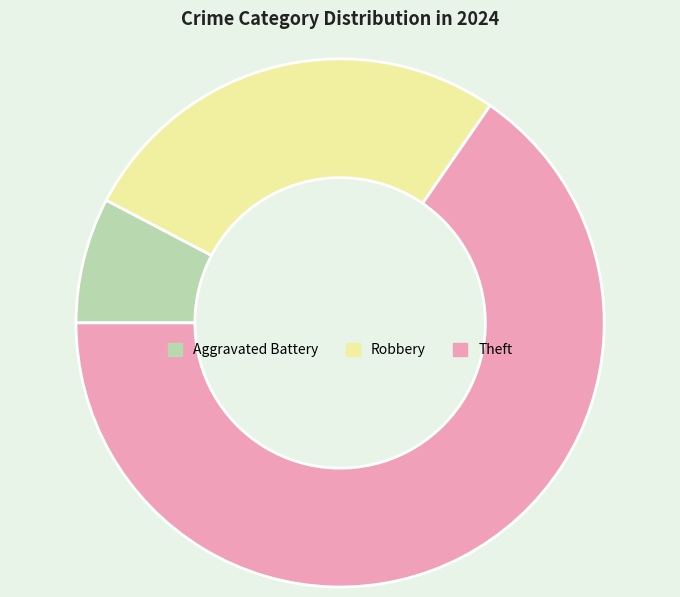

Between Aggravated Battery and Robbery, which is larger?

Robbery